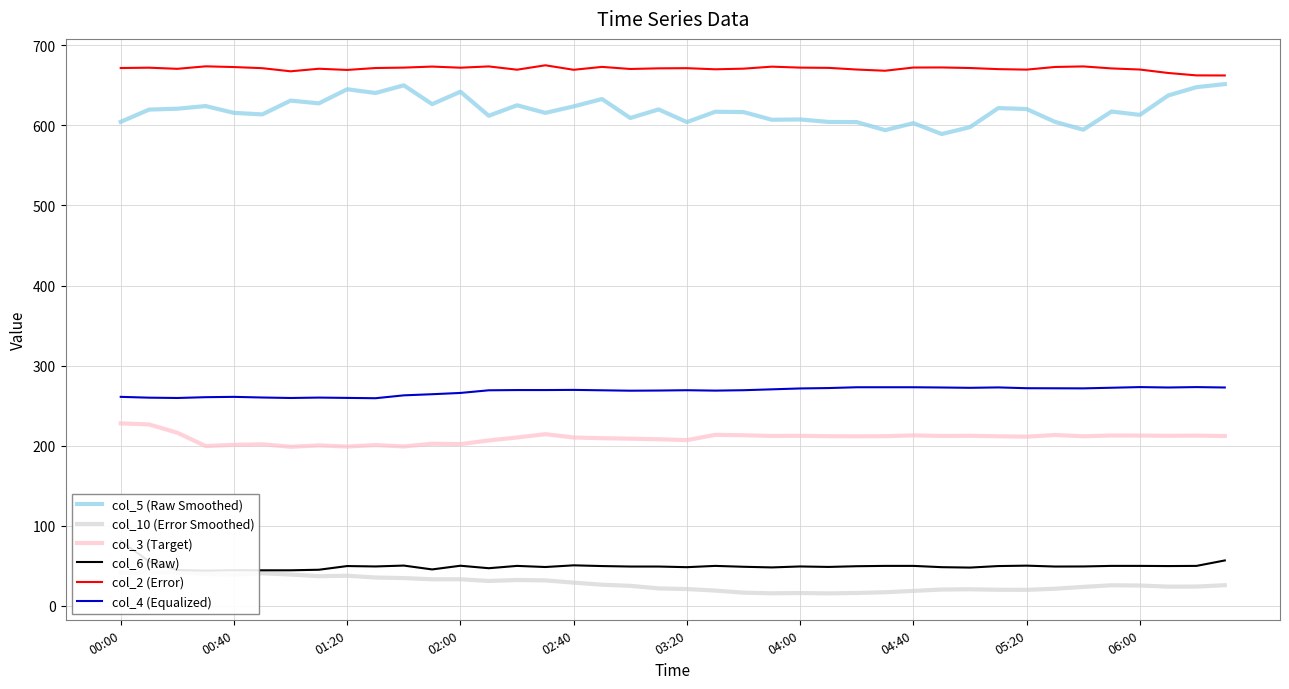

True or false: col_3 (Target) and col_5 (Raw Smoothed) cross at least once.

False